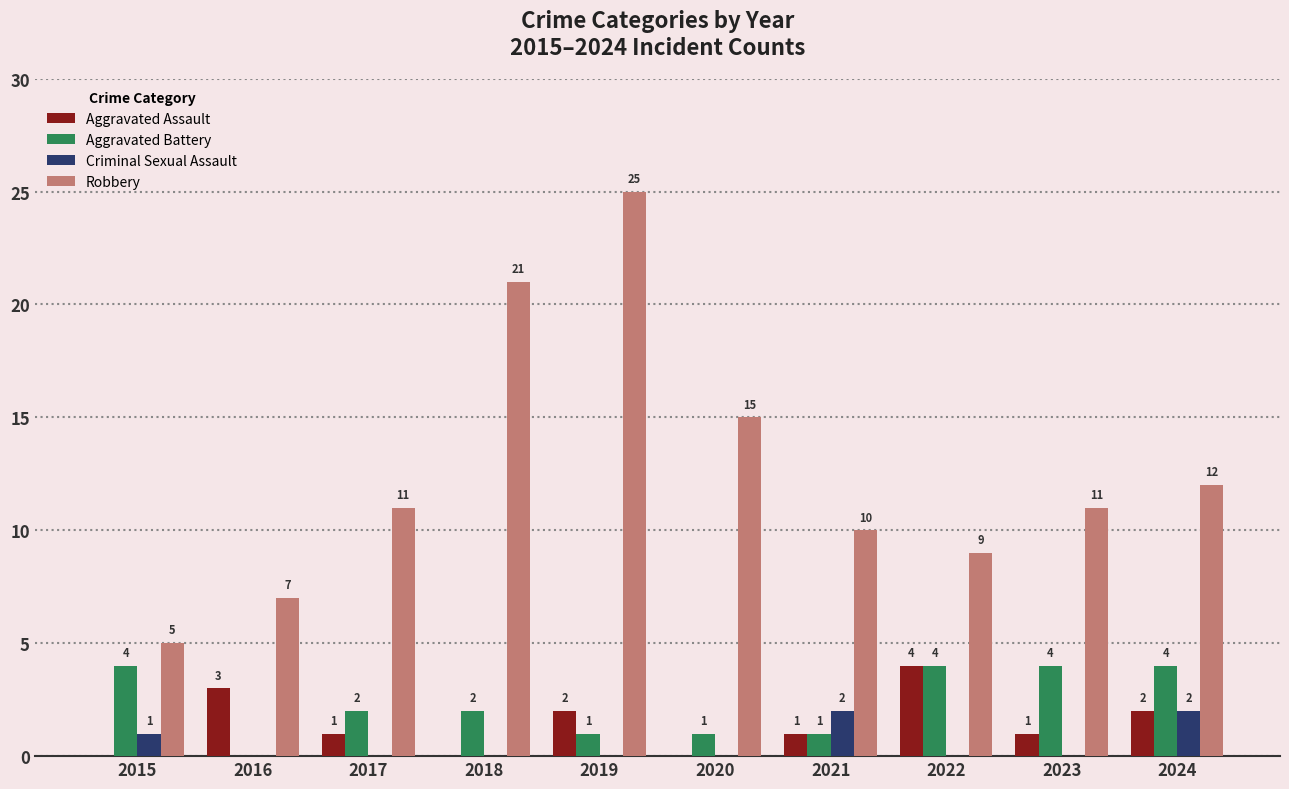

How many data points in Criminal Sexual Assault are above 0?

3